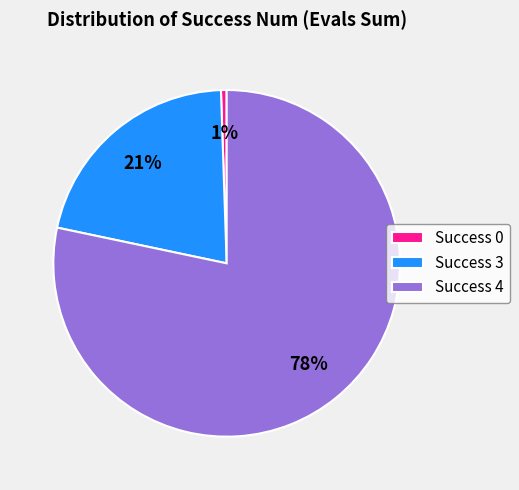

Is the sum of Success 3 and Success 4 greater than half?

Yes